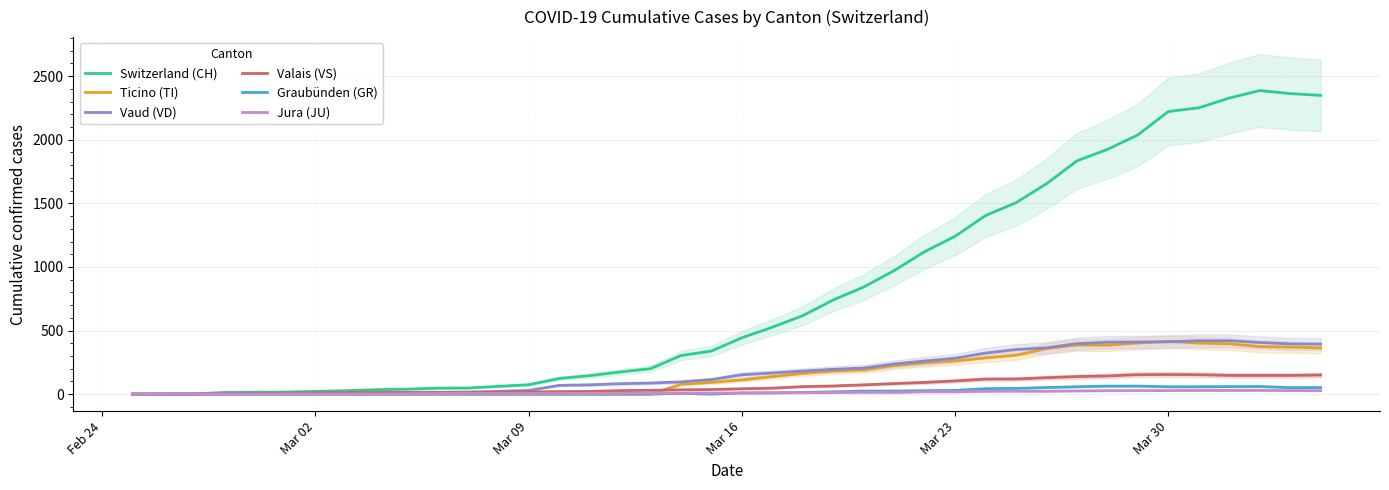

How many data points in Ticino (TI) are above 112?

19